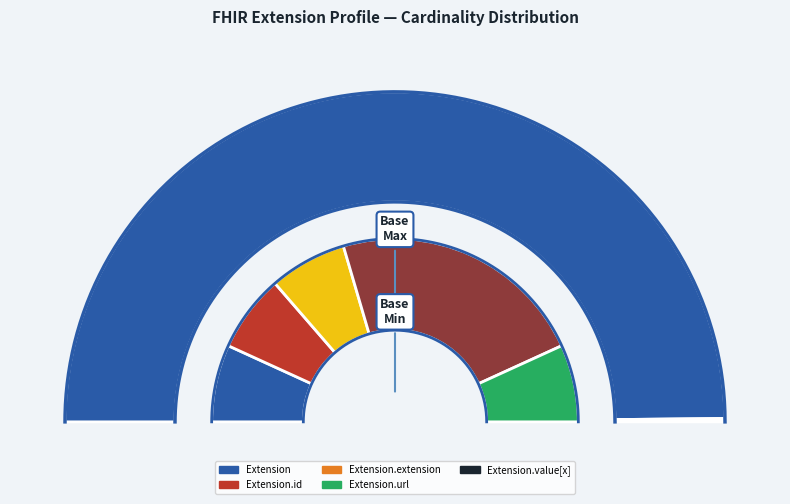

Reading right to left, transcribe all the data shown in this chart.

Extension: Extension.id=0	Extension=0
Extension.id: Extension.id=0	Extension=0
Extension.extension: Extension.id=0	Extension=0
Extension.url: Extension.id=1	Extension=1
Extension.value[x]: Extension.id=0	Extension=0